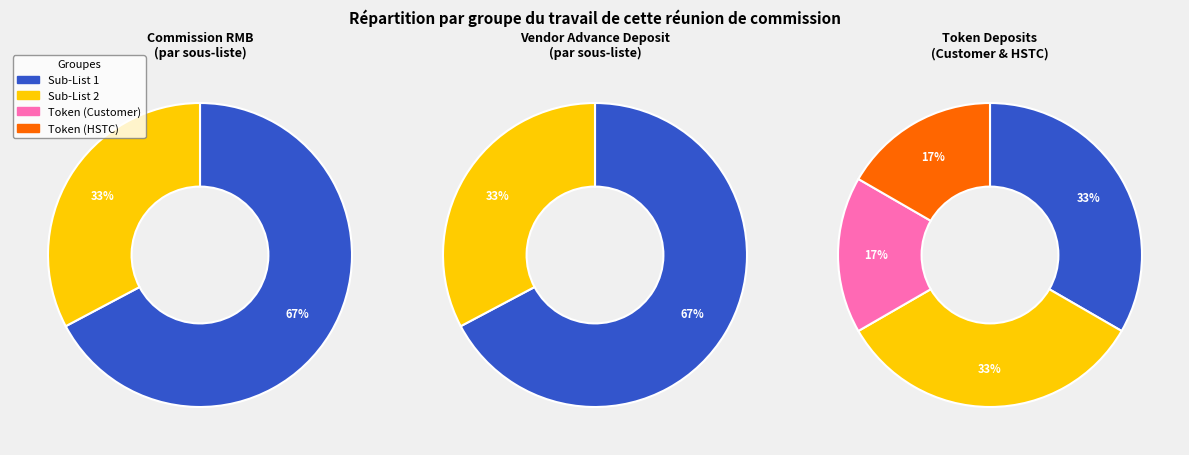

How many segments does this pie chart have?

2